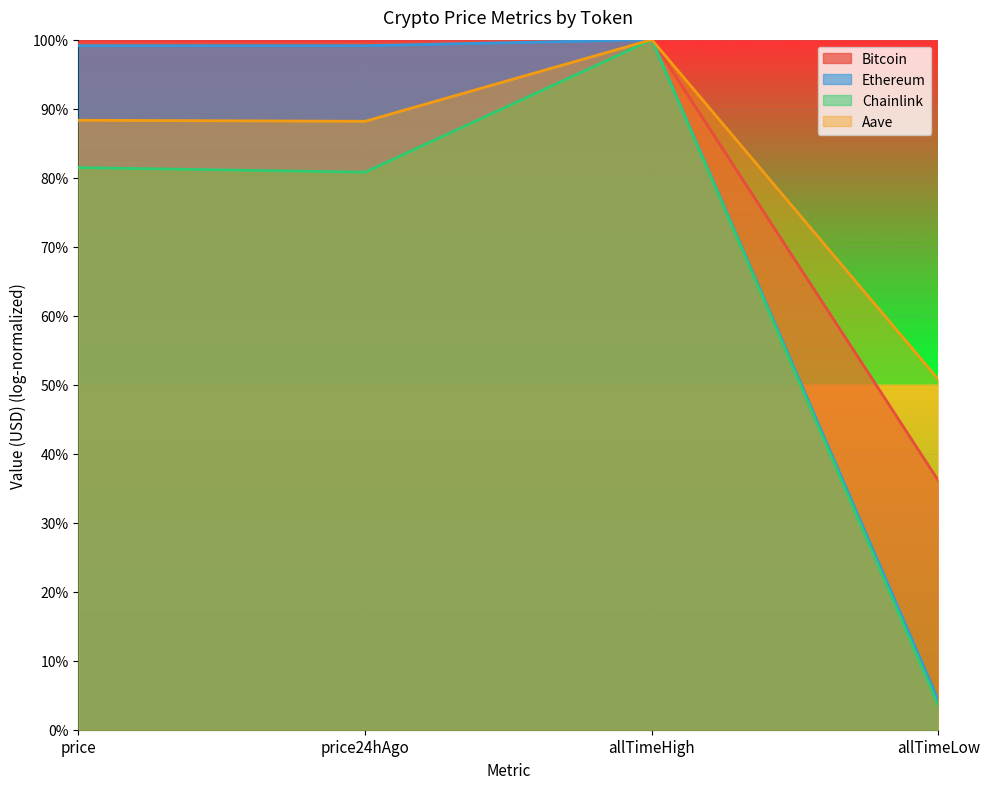

Which series has the largest total across all categories?

Bitcoin